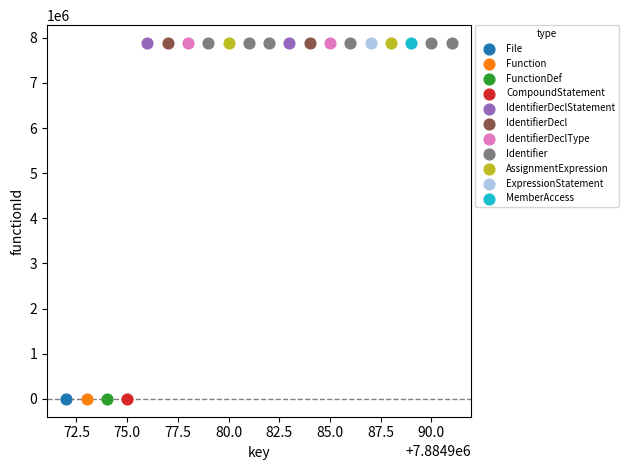

What are all the series names shown in the legend?

File, Function, FunctionDef, CompoundStatement, IdentifierDeclStatement, IdentifierDecl, IdentifierDeclType, Identifier, AssignmentExpression, ExpressionStatement, MemberAccess